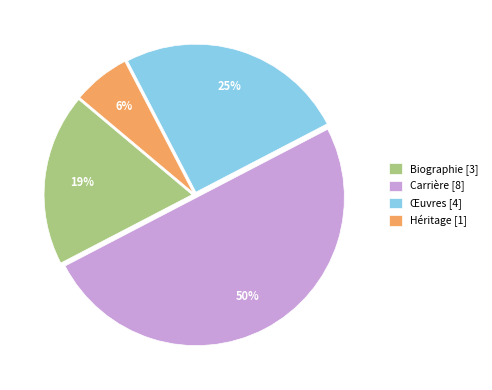

Combined, do Héritage [1] and Carrière [8] account for over 50%?

Yes